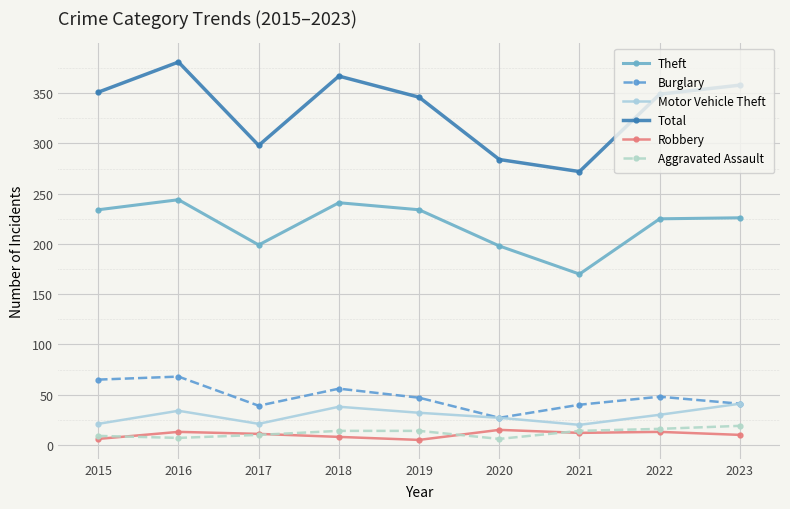

True or false: Motor Vehicle Theft has a value of 49 at 2022.

False